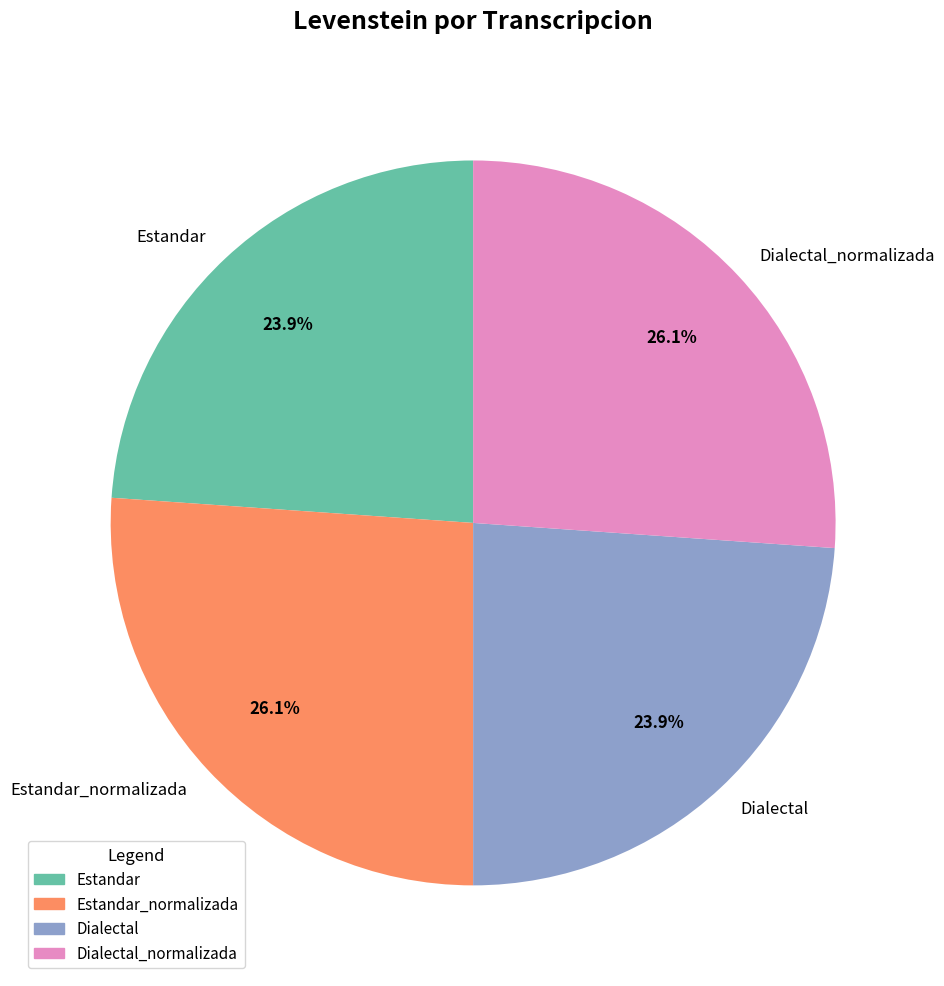

How many segments does this pie chart have?

4